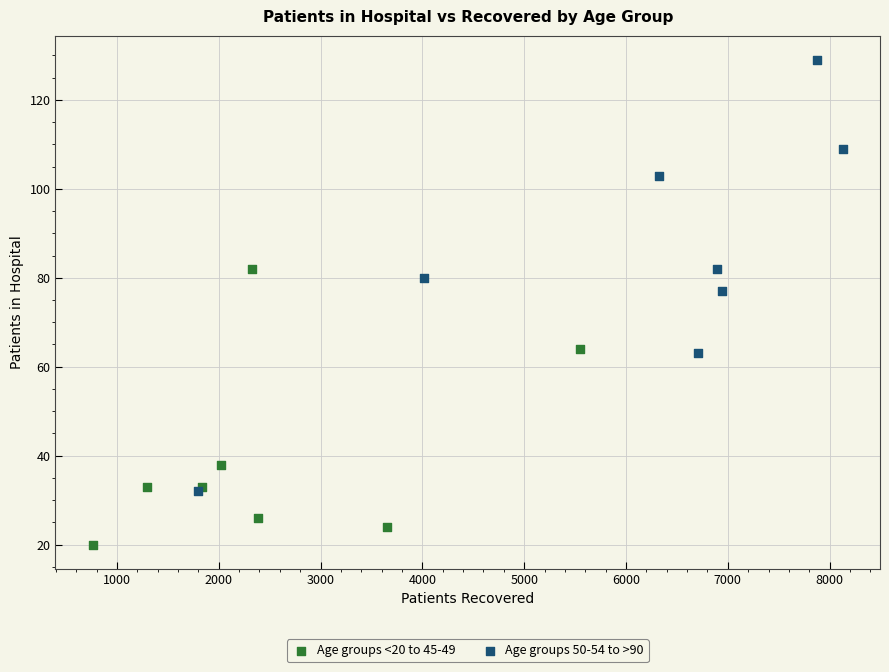

Which series reaches the minimum Y coordinate?

Age groups <20 to 45-49